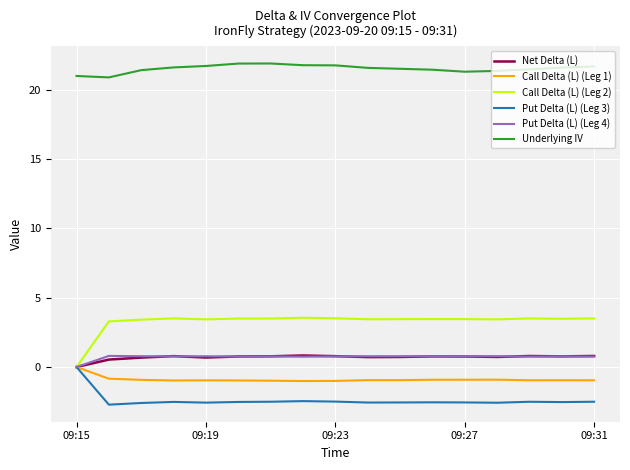

What is the minimum value for Underlying IV?

20.9